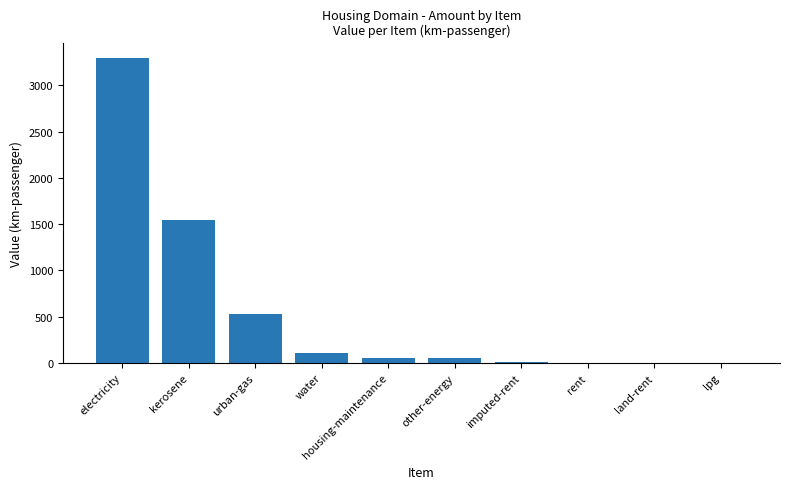

Are the bars horizontal?

No